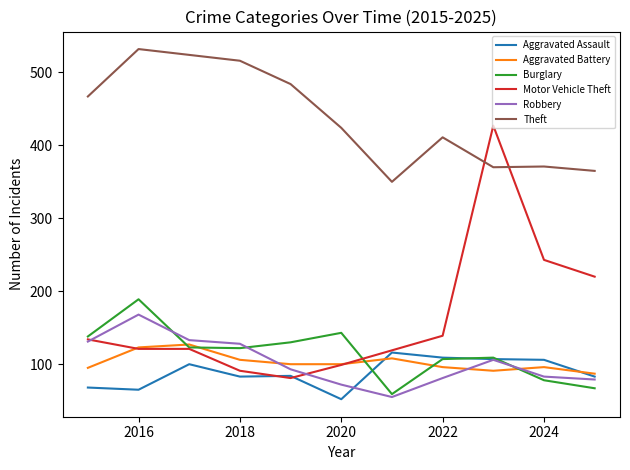

Which series has the widest spread of values?

Motor Vehicle Theft